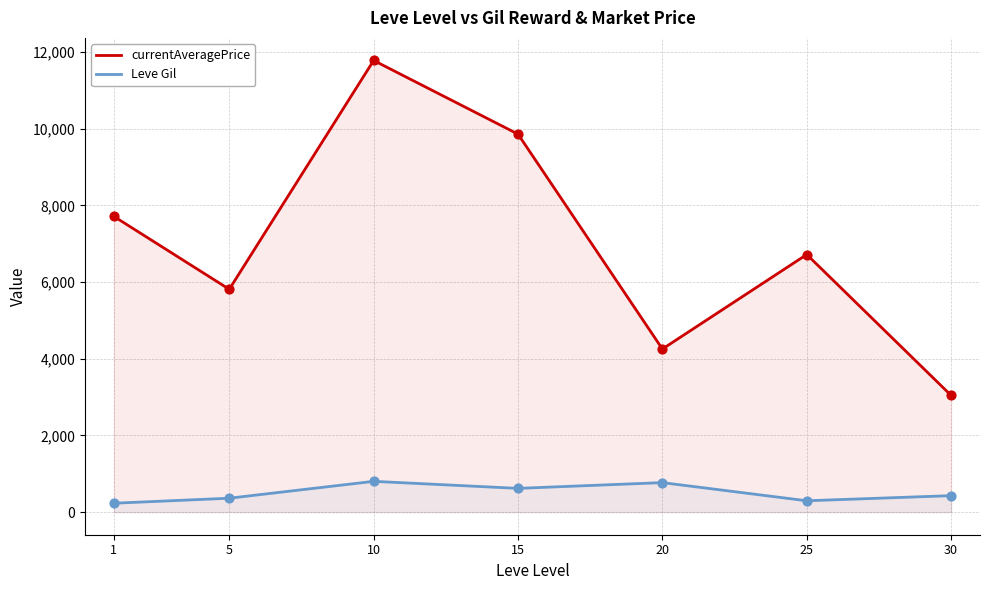

Which series contains the highest Y value?

currentAveragePrice